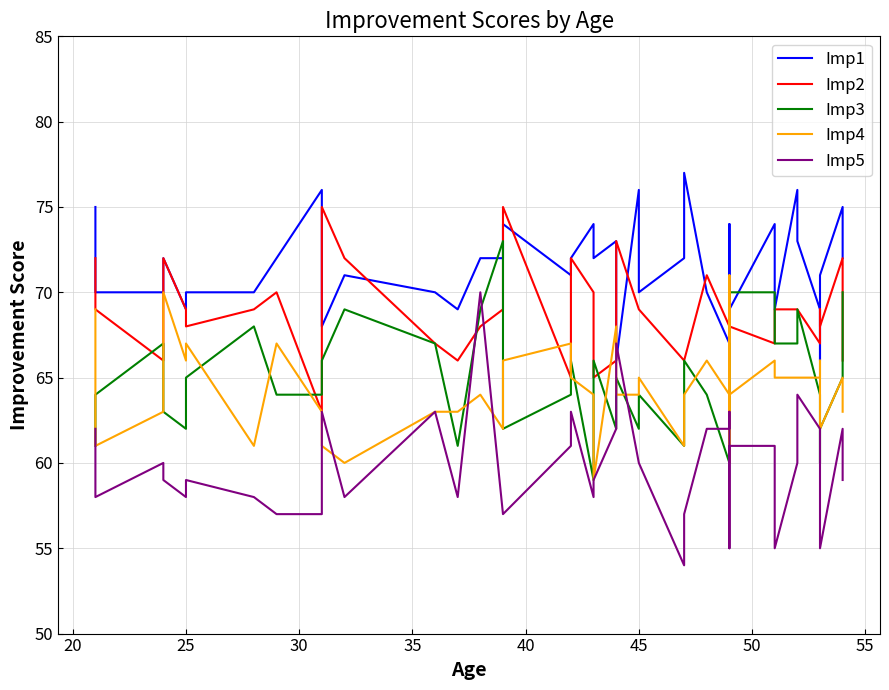

At how many categories does at least one series exceed 76?

1